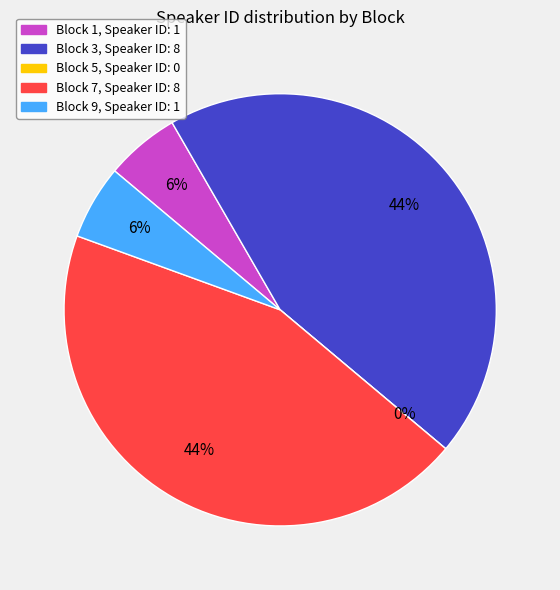

How many slices are in this pie chart?

5